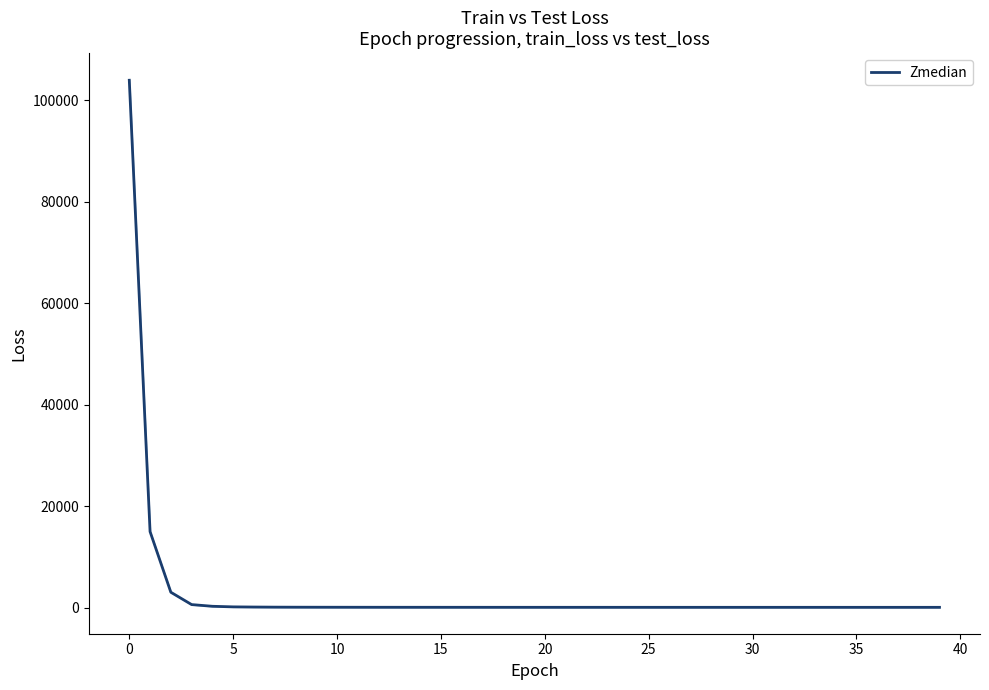

The chart shows a value of 52.2 at 30. True or false?

True